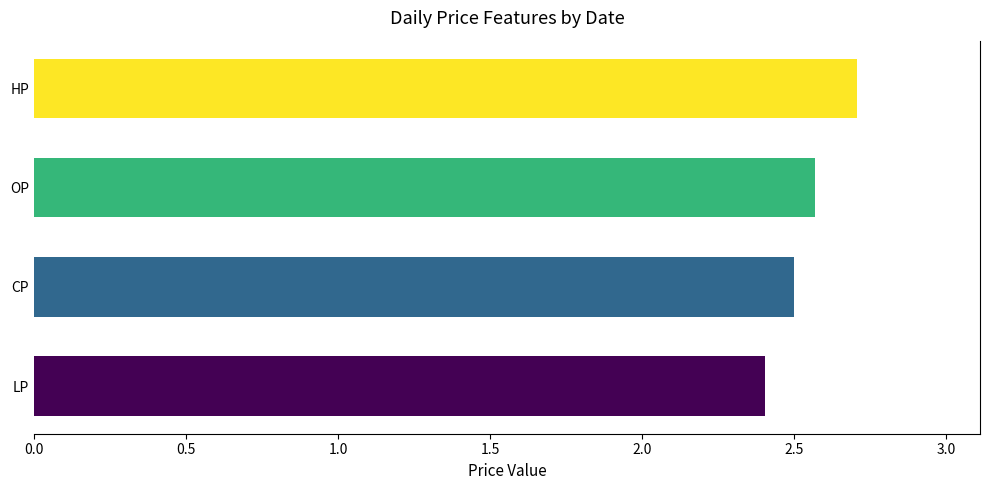

List the series in order of their overall mean, highest first.

HP, OP, CP, LP